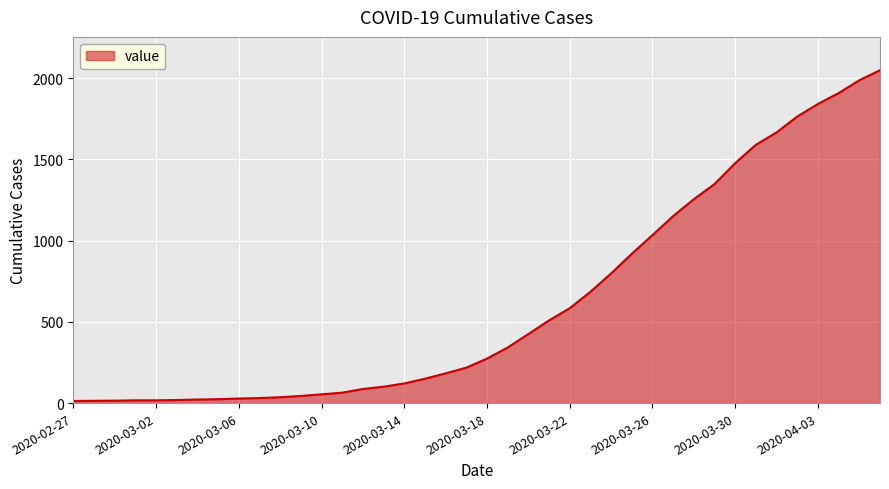

What is the smallest value displayed?

13